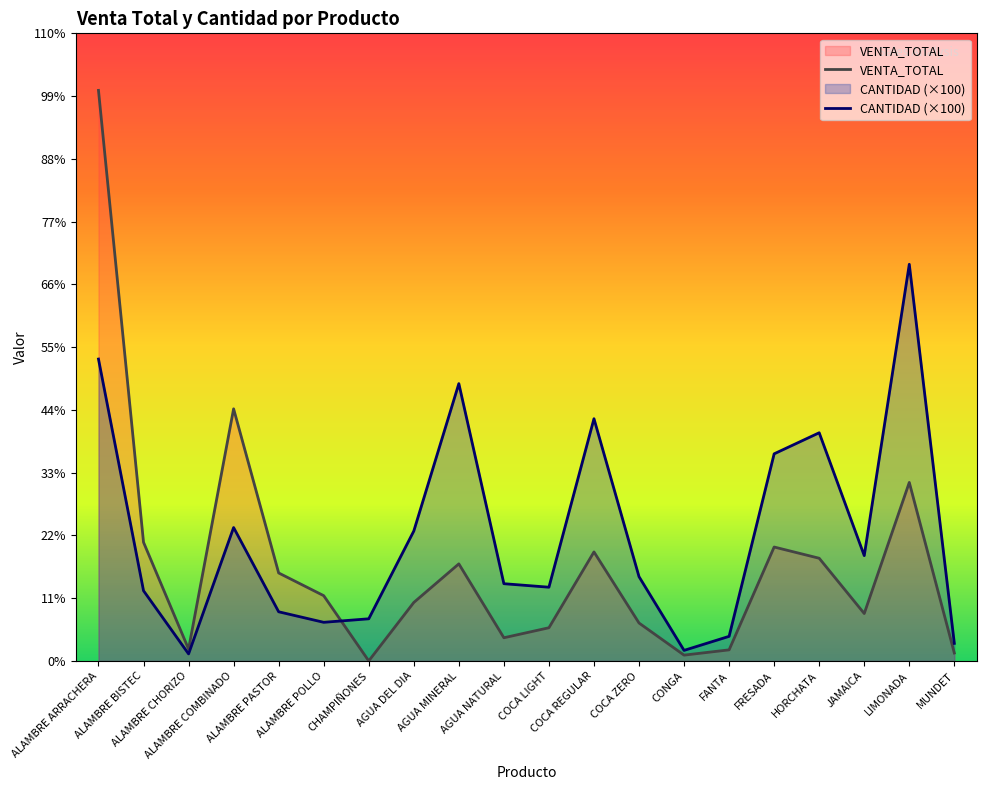

At which category does CANTIDAD reach its first local peak?

ALAMBRE COMBINADO